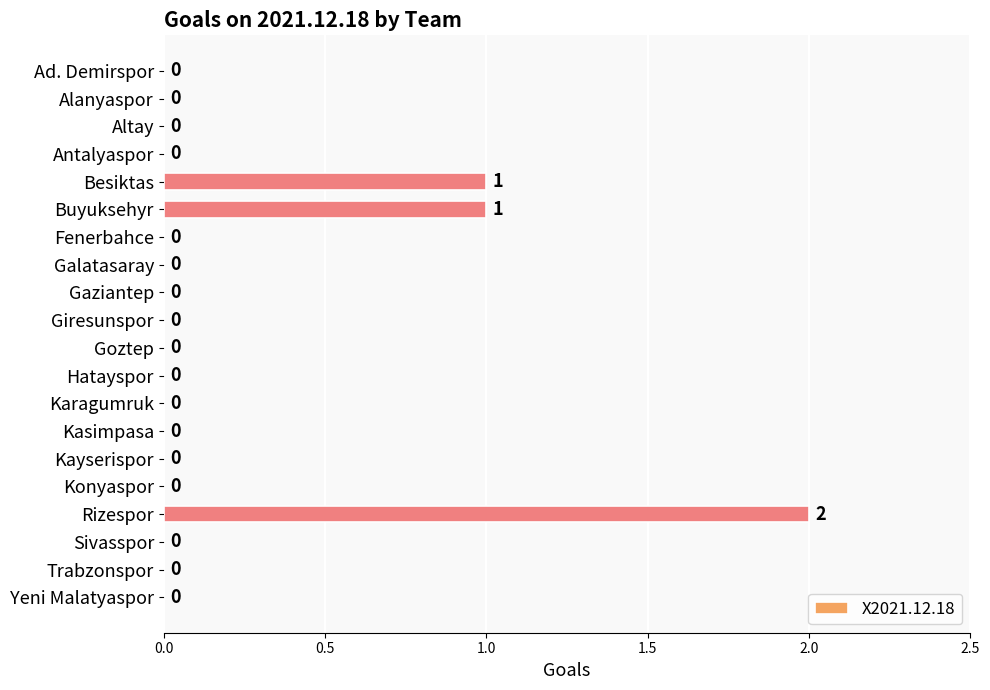

The value at Besiktas is 2. True or false?

False